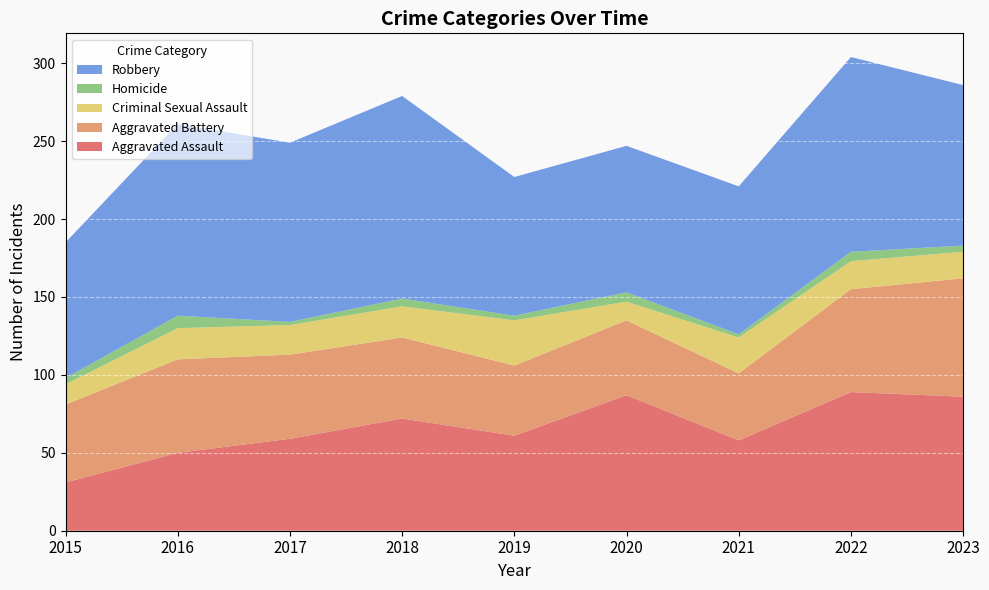

Reading left to right, what are all the values shown in this chart?

Aggravated Assault: 31	50	59	72	61	87	58	89	86
Aggravated Battery: 50	60	54	52	45	48	43	66	76
Criminal Sexual Assault: 13	20	19	20	29	12	23	18	17
Homicide: 4	8	2	5	3	6	2	6	4
Robbery: 87	123	115	130	89	94	95	125	103